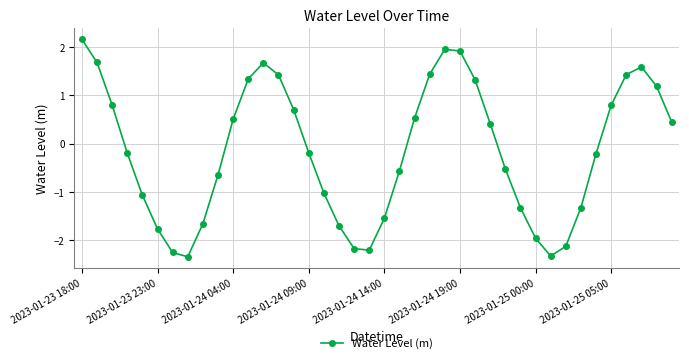

What is the average value?

-0.1